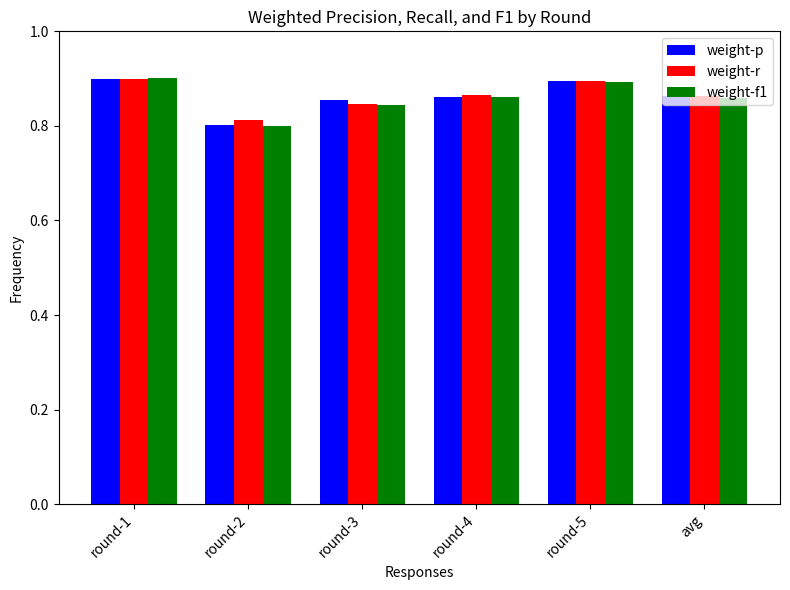

What is the sum of all weight-f1 values?

5.2